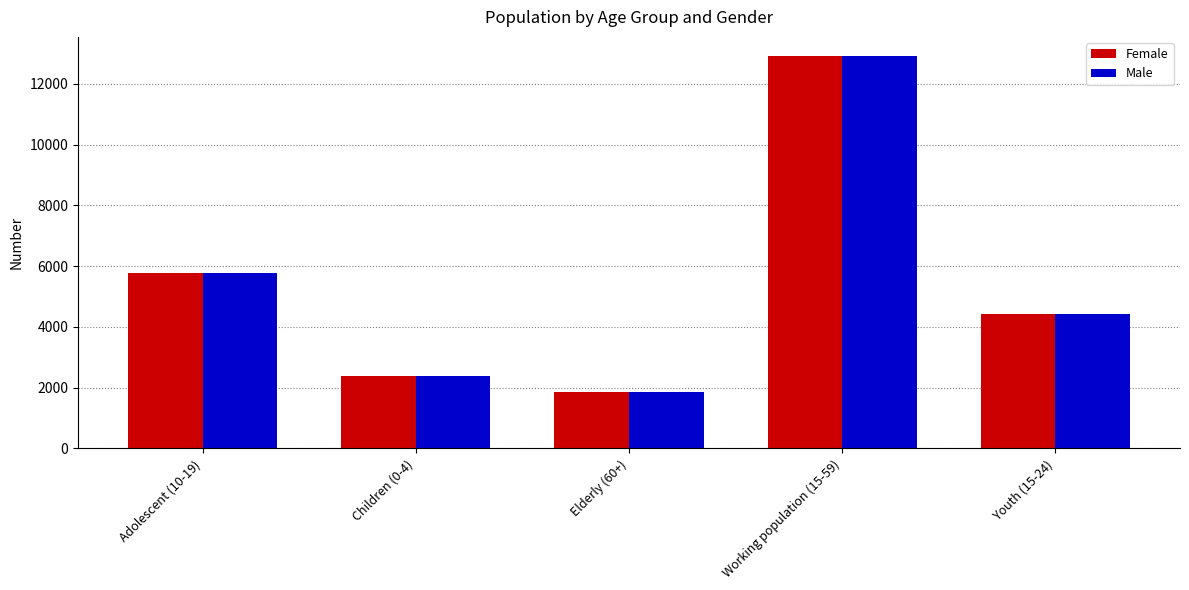

Which category has the lowest value in the Female series?

Elderly (60+)